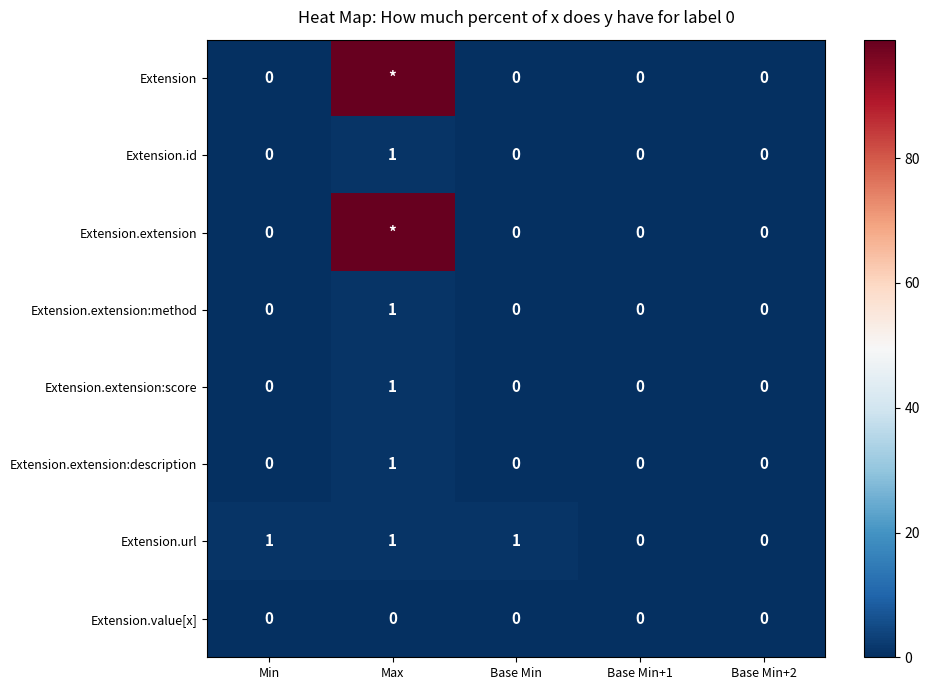

True or false: Extension.extension:score has a value of 0 at Base Min.

True